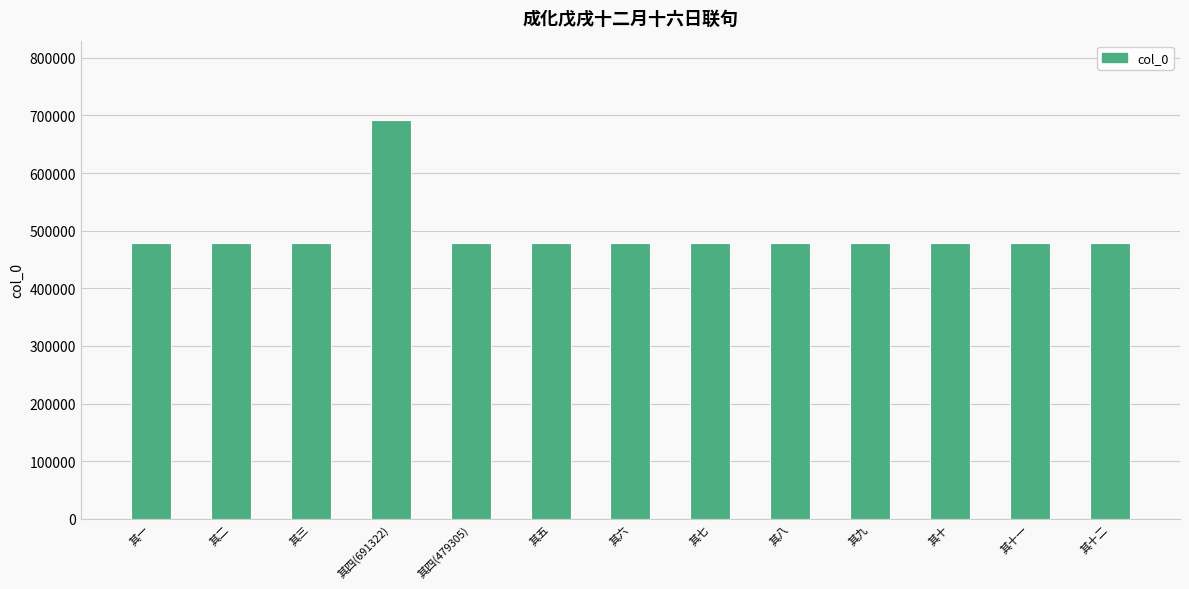

What is the label of the 13th bar from the right?

其一